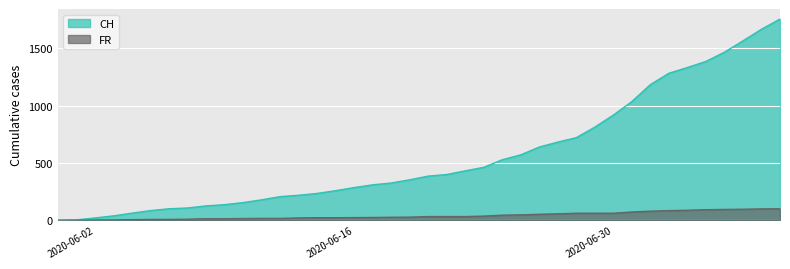

Reading right to left, transcribe all the data shown in this chart.

CH: 2020-07-09=1756	2020-07-08=1667	2020-07-07=1566	2020-07-06=1467	2020-07-05=1386	2020-07-04=1333	2020-07-03=1283	2020-07-02=1184	2020-07-01=1036	2020-06-30=918	2020-06-29=813	2020-06-28=721	2020-06-27=682	2020-06-26=639	2020-06-25=571	2020-06-24=528	2020-06-23=462	2020-06-22=431	2020-06-21=399	2020-06-20=385	2020-06-19=353	2020-06-18=325	2020-06-17=309	2020-06-16=285	2020-06-15=258	2020-06-14=234	2020-06-13=218	2020-06-12=206	2020-06-11=178	2020-06-10=154	2020-06-09=136	2020-06-08=125	2020-06-07=107	2020-06-06=100	2020-06-05=84	2020-06-04=62	2020-06-03=38	2020-06-02=20	2020-06-01=3	2020-05-31=0
FR: 2020-07-09=100	2020-07-08=99	2020-07-07=96	2020-07-06=94	2020-07-05=92	2020-07-04=87	2020-07-03=84	2020-07-02=79	2020-07-01=72	2020-06-30=61	2020-06-29=61	2020-06-28=61	2020-06-27=56	2020-06-26=52	2020-06-25=47	2020-06-24=44	2020-06-23=36	2020-06-22=32	2020-06-21=32	2020-06-20=32	2020-06-19=27	2020-06-18=26	2020-06-17=24	2020-06-16=23	2020-06-15=22	2020-06-14=22	2020-06-13=20	2020-06-12=16	2020-06-11=16	2020-06-10=15	2020-06-09=13	2020-06-08=13	2020-06-07=9	2020-06-06=7	2020-06-05=7	2020-06-04=5	2020-06-03=3	2020-06-02=2	2020-06-01=0	2020-05-31=0